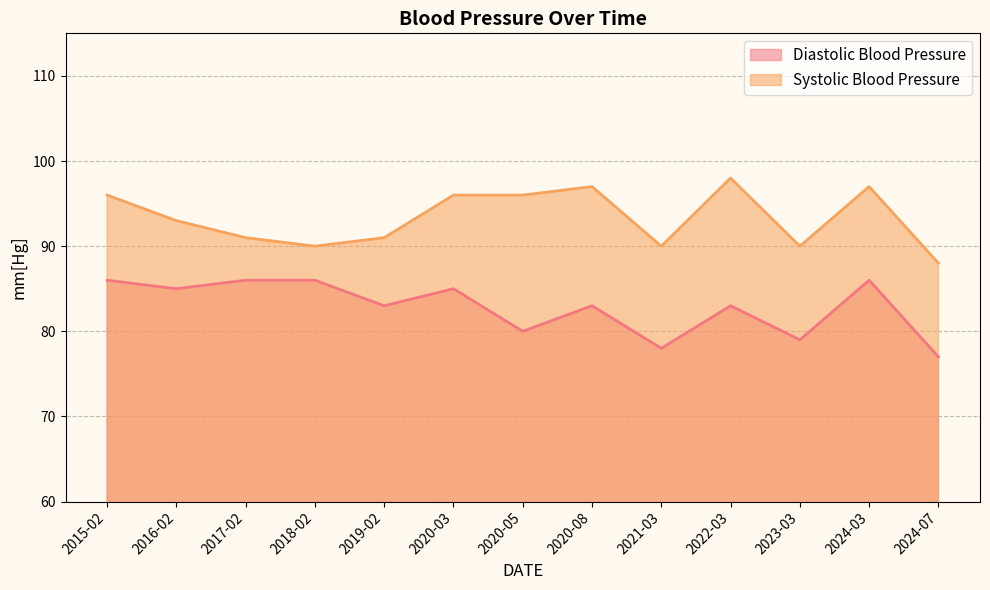

Reading right to left, extract all data points from this chart.

Diastolic Blood Pressure: 77	86	79	83	78	83	80	85	83	86	86	85	86
Systolic Blood Pressure: 88	97	90	98	90	97	96	96	91	90	91	93	96